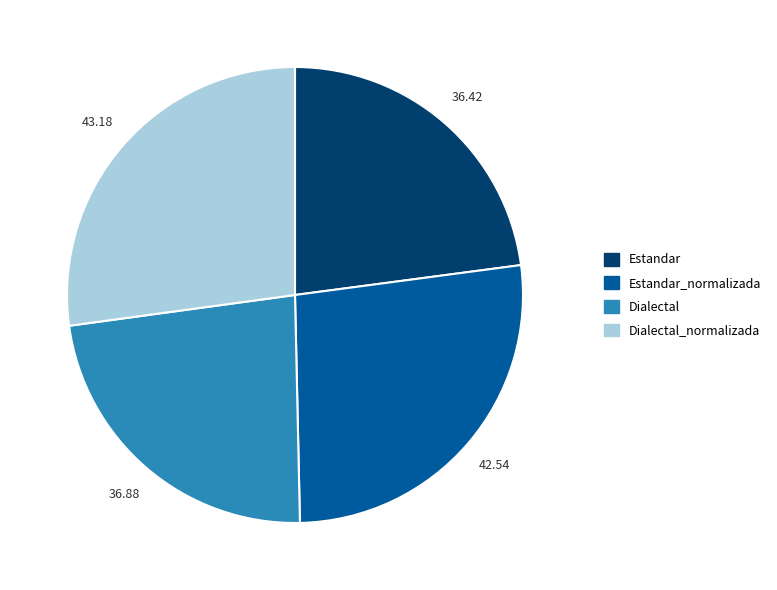

How many segments does this pie chart have?

4